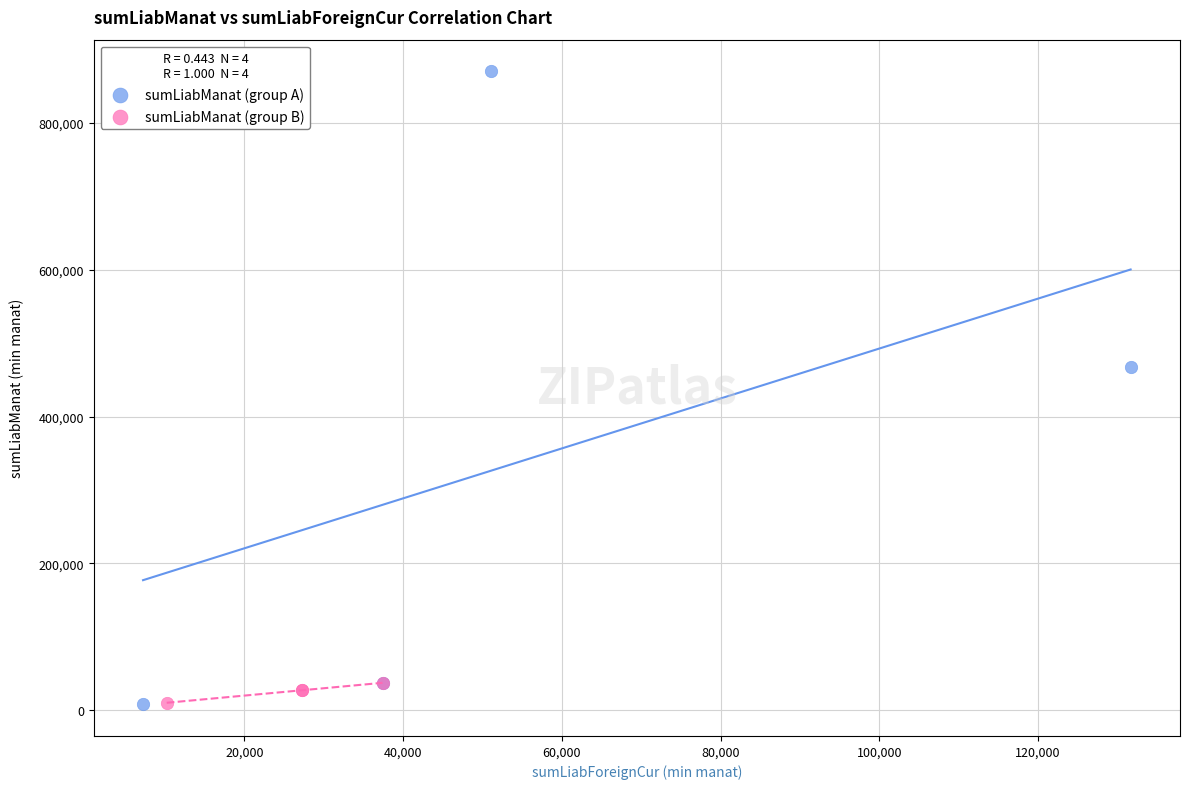

Which series has the largest Y range (max minus min)?

sumLiabManat (group A)